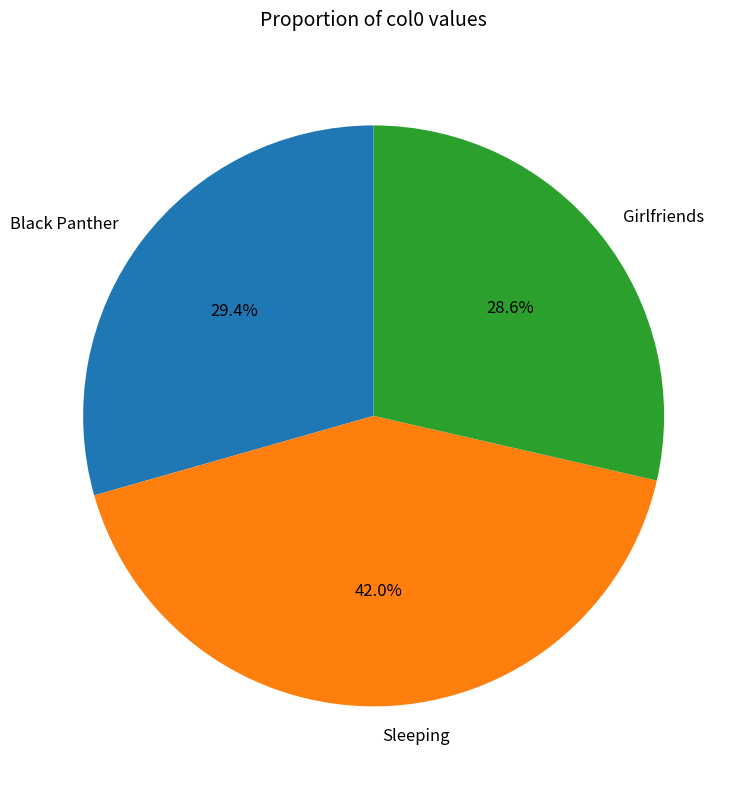

What is the largest slice in the pie chart?

Sleeping